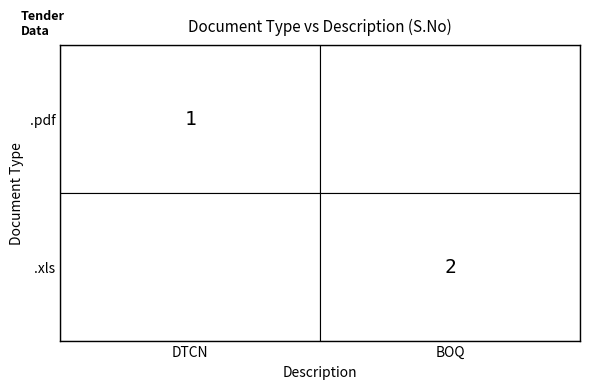

Between BOQ and DTCN, which is larger?

DTCN